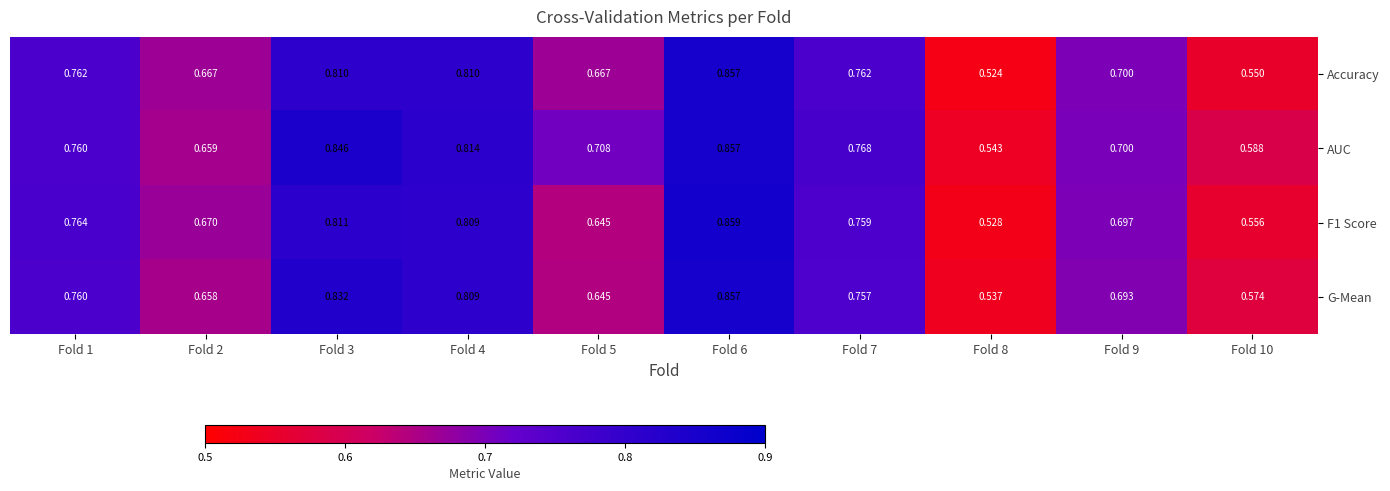

Which series changed the most between Fold 9 and Fold 10?

Accuracy